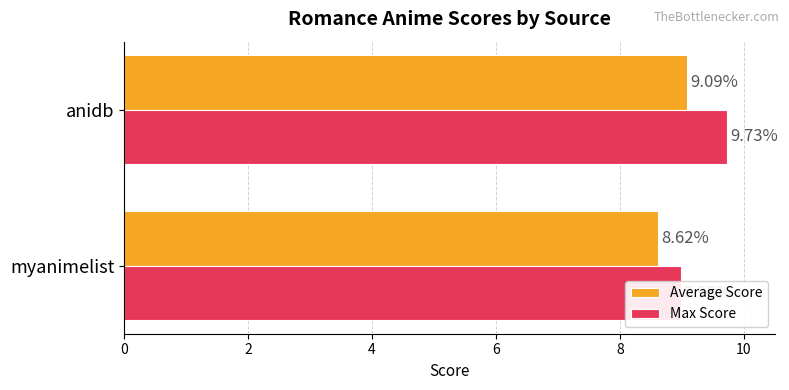

The value of Max Score at myanimelist is 12.8. True or false?

False